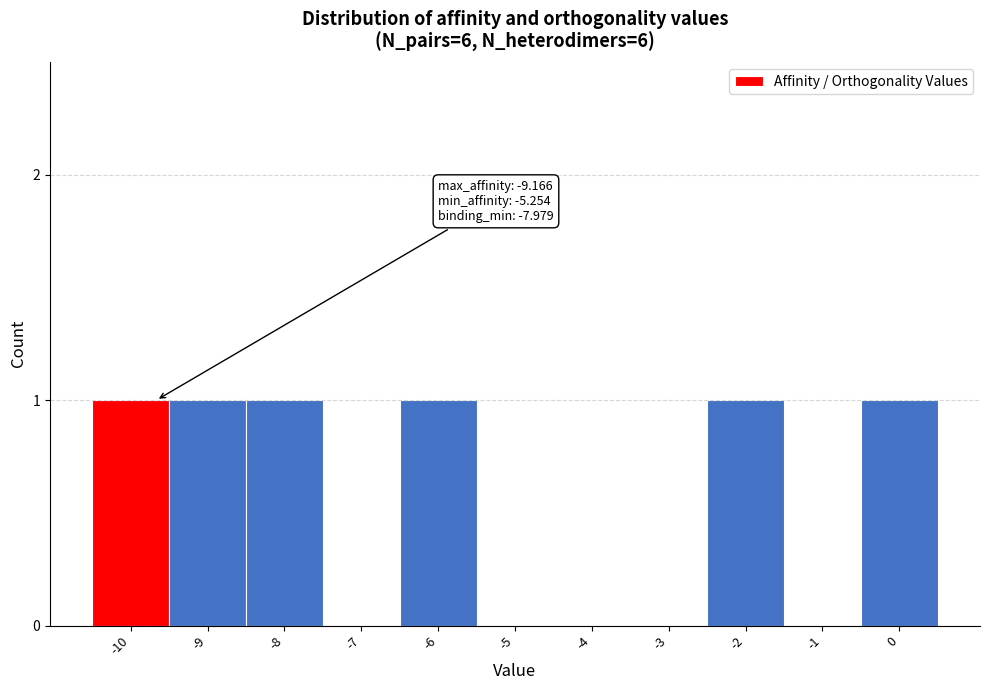

Reading right to left, list all the values displayed in this chart.

0=1	-1=0	-2=1	-3=0	-4=0	-5=0	-6=1	-7=0	-8=1	-9=1	-10=1